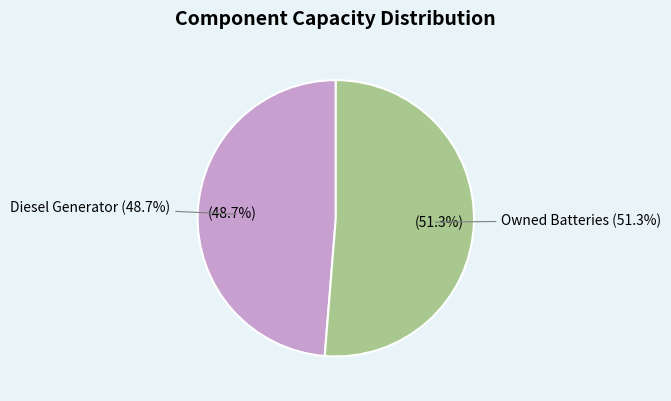

What percentage is the Owned Batteries slice, to the nearest percent?

51%